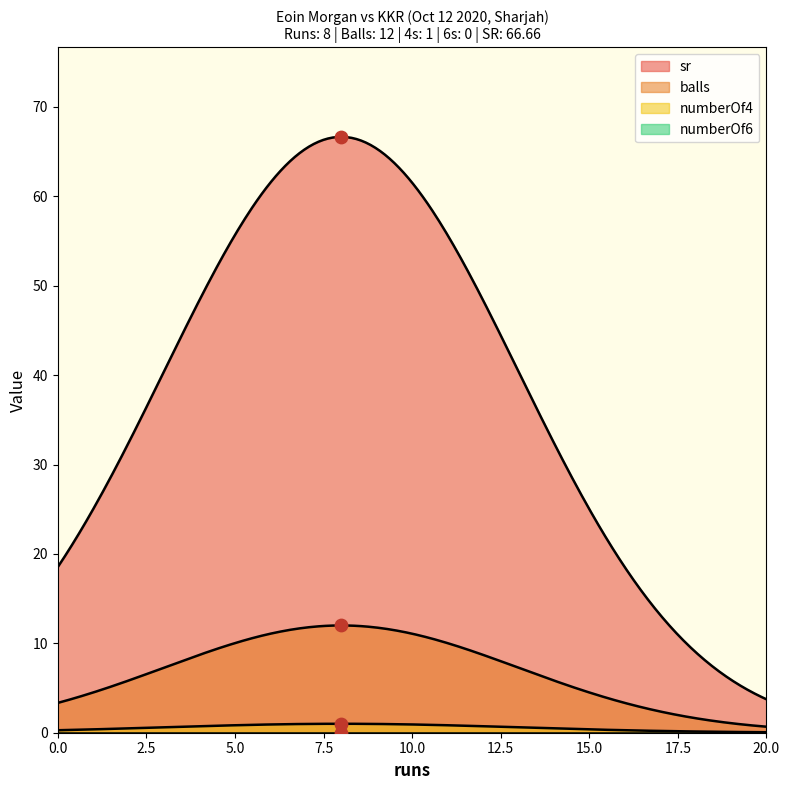

Which series has the largest total across all categories?

sr